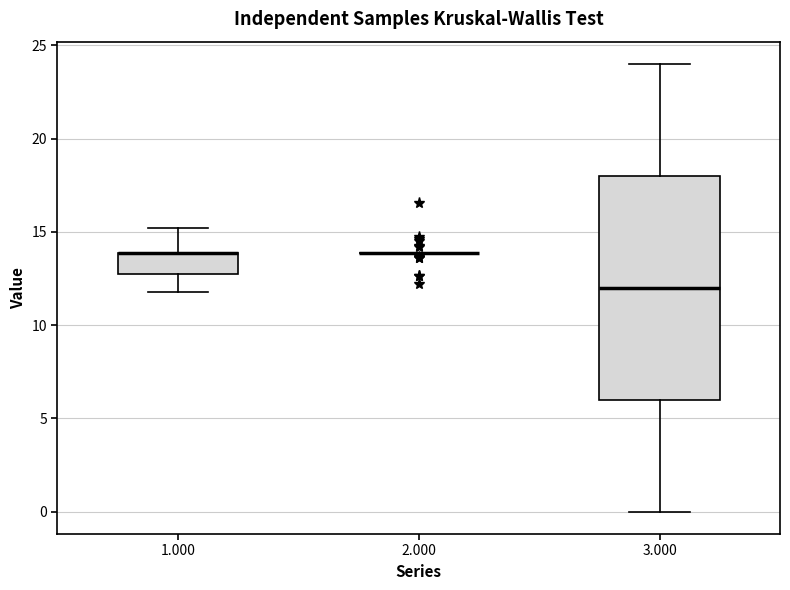

Reading left to right, transcribe this box plot: for each box, give where its median line is, the range the box spans, and where its two whiskers end, as read against the y-axis. The values are not printed on the chart, so give them approximately, as read against the axis.

1.000: median 14.0 (drawn on the box's upper edge), box 12.5 to 14.0, whiskers 12.0 to 15.0
2.000: box collapsed to a line at 14.0, whiskers 14.0 to 14.0
3.000: median 12.0, box 6.0 to 18.0, whiskers 0.0 to 24.0